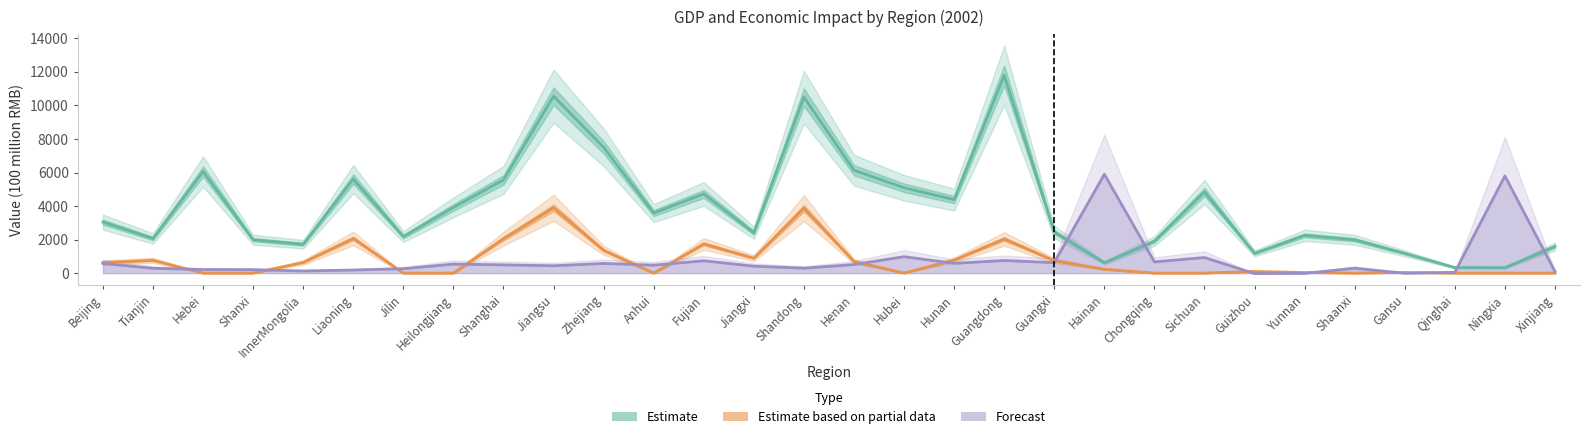

What is the difference between the maximum and second lowest values in the Carbon Price (Forecast) series?

5912.3